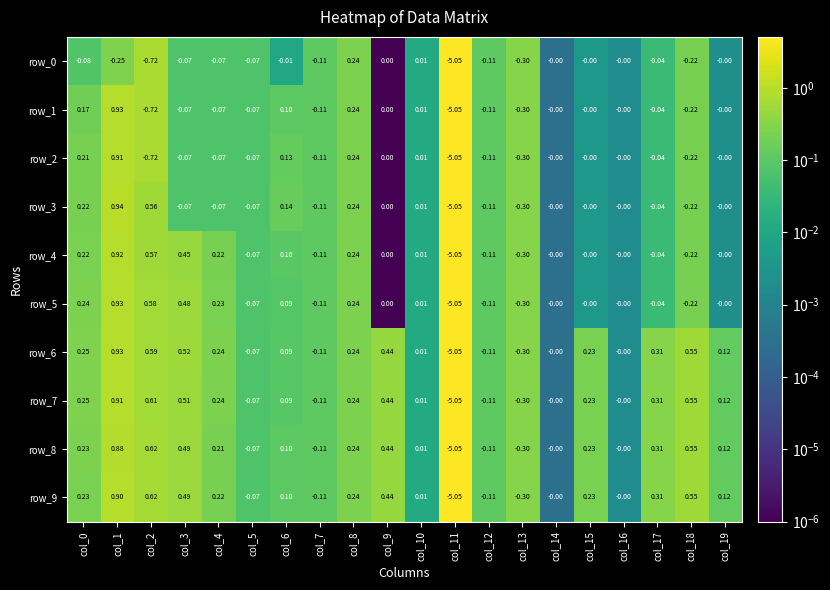

Is the value of row_8 at col_15 greater than the value of row_9 at col_19?

Yes